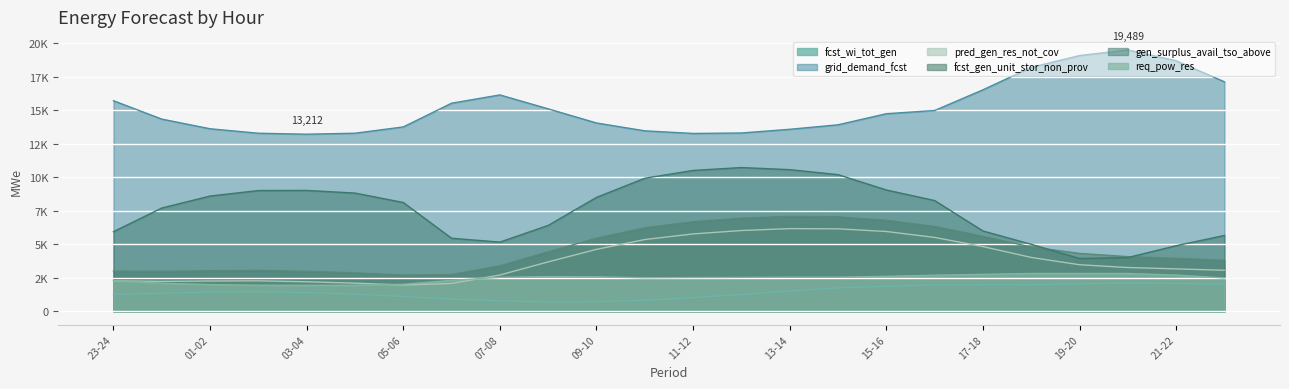

Which category has the lowest value in the fcst_gen_unit_stor_non_prov series?

05-06